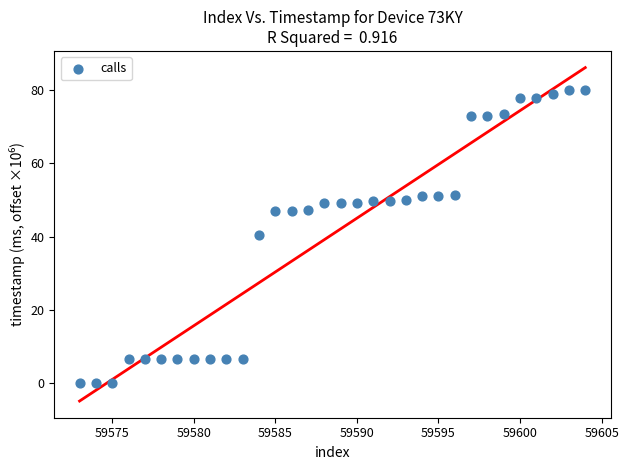

What Y value in the scatter plot is closest to 39?

40.4